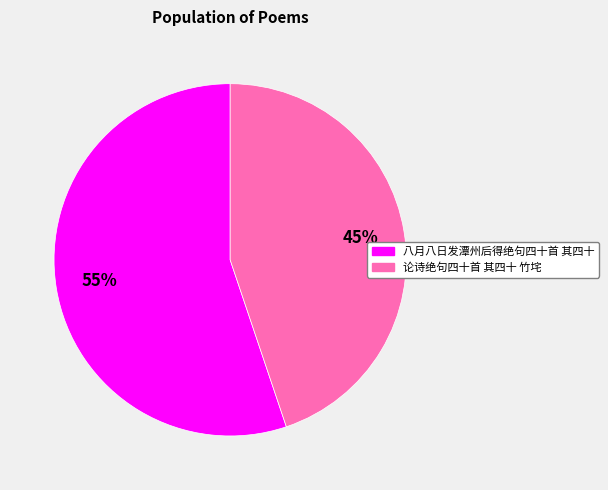

The 论诗绝句四十首 其四十 竹垞 slice represents 53% of the pie. True or false?

False